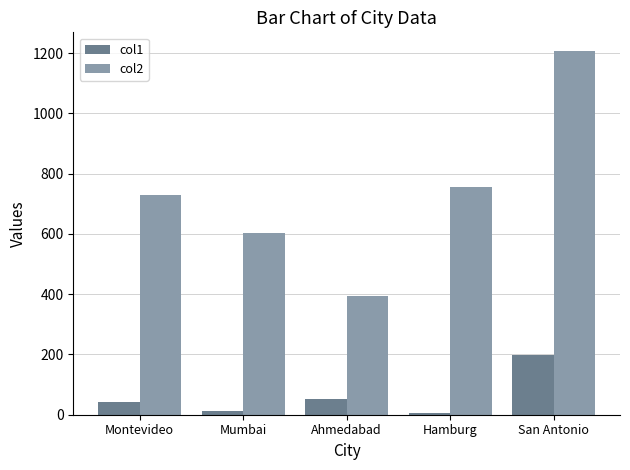

The col1 series shows 6.0 at Hamburg. True or false?

True